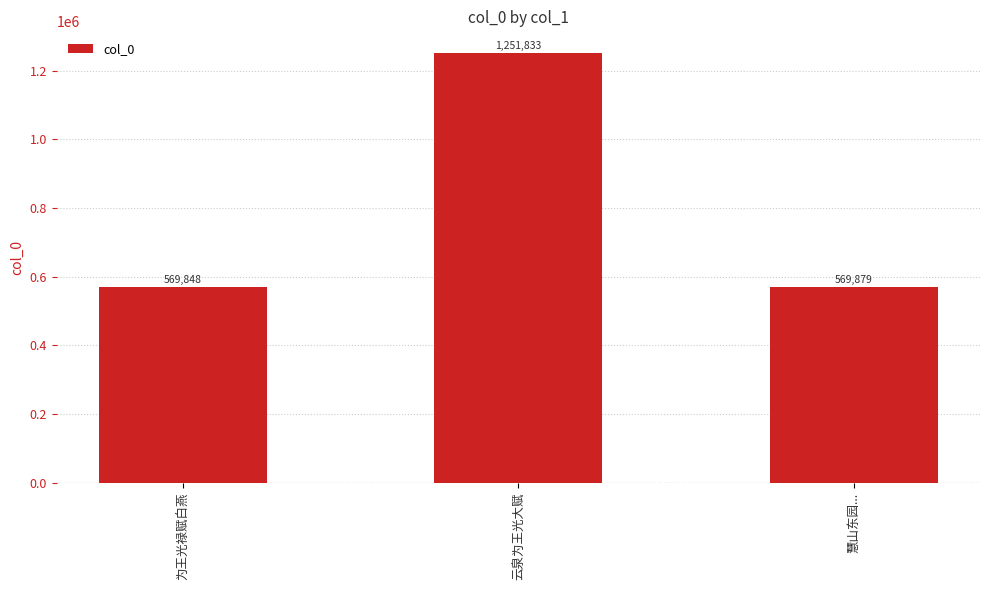

What is the label of the 1st bar from the left?

为王光禄赋白燕